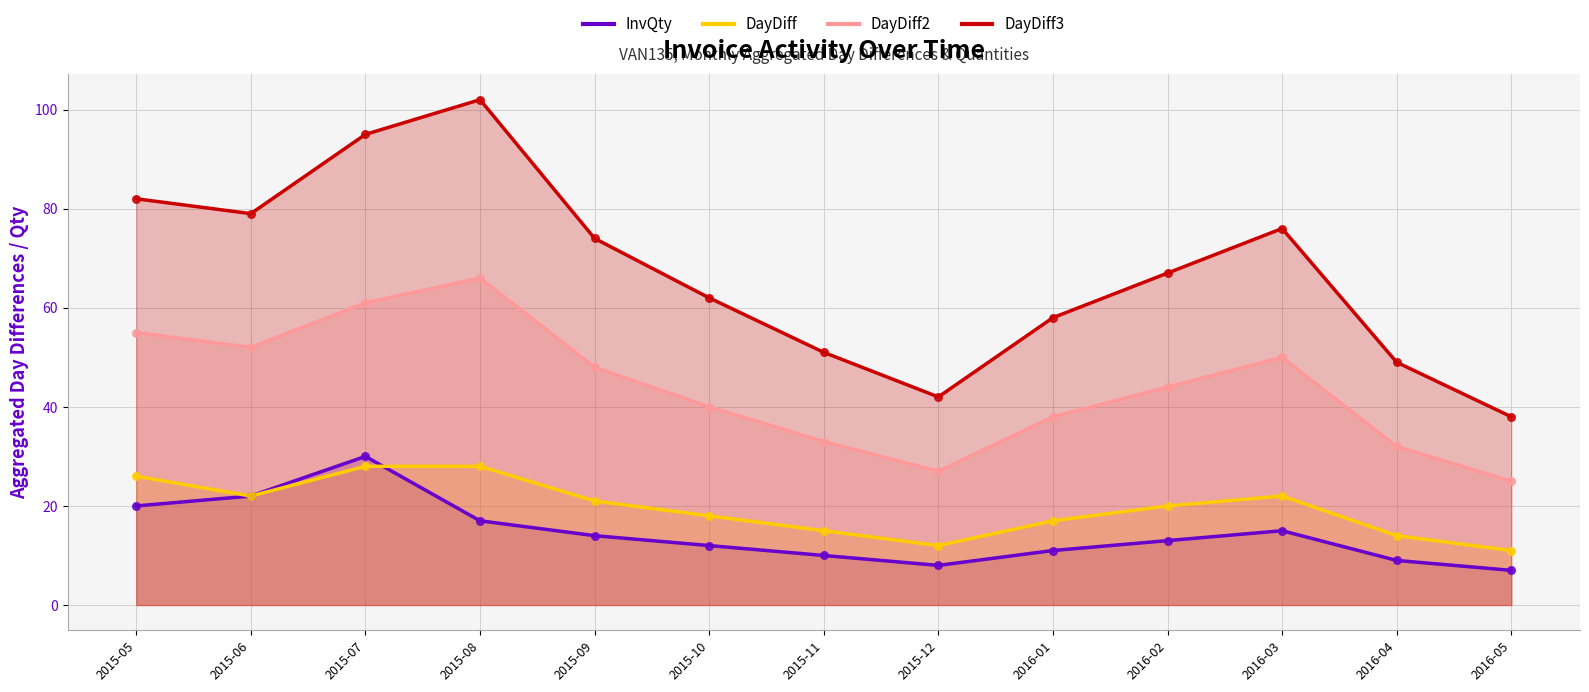

Which series has the widest spread of Y values?

DayDiff3